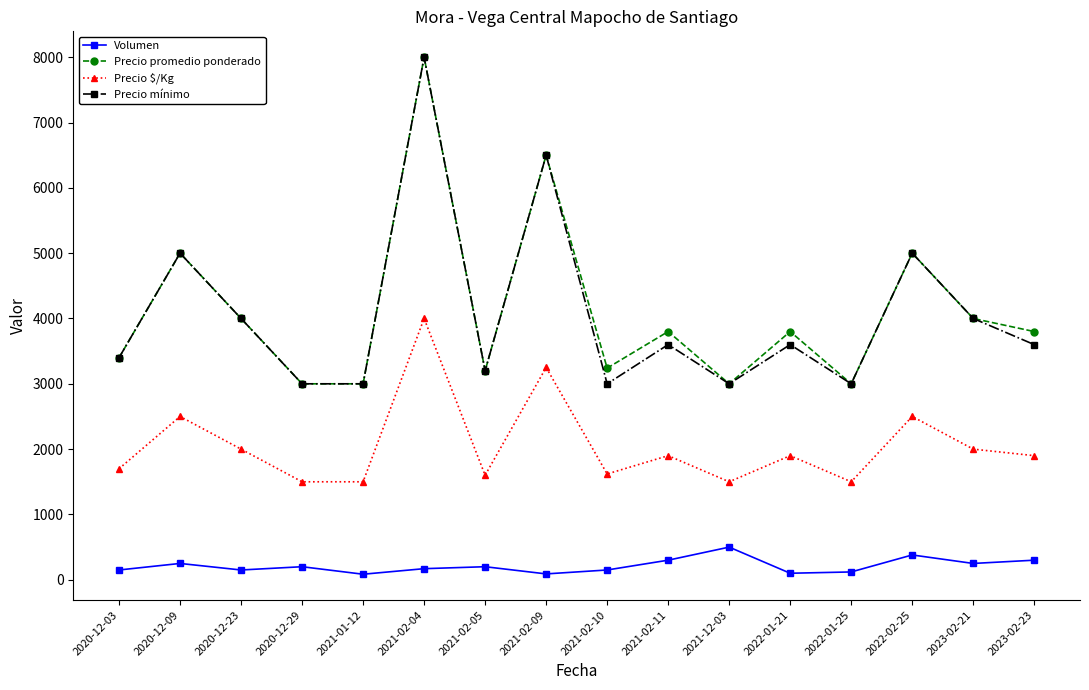

True or false: Precio $/Kg has more than 2 points higher than both neighbors.

True